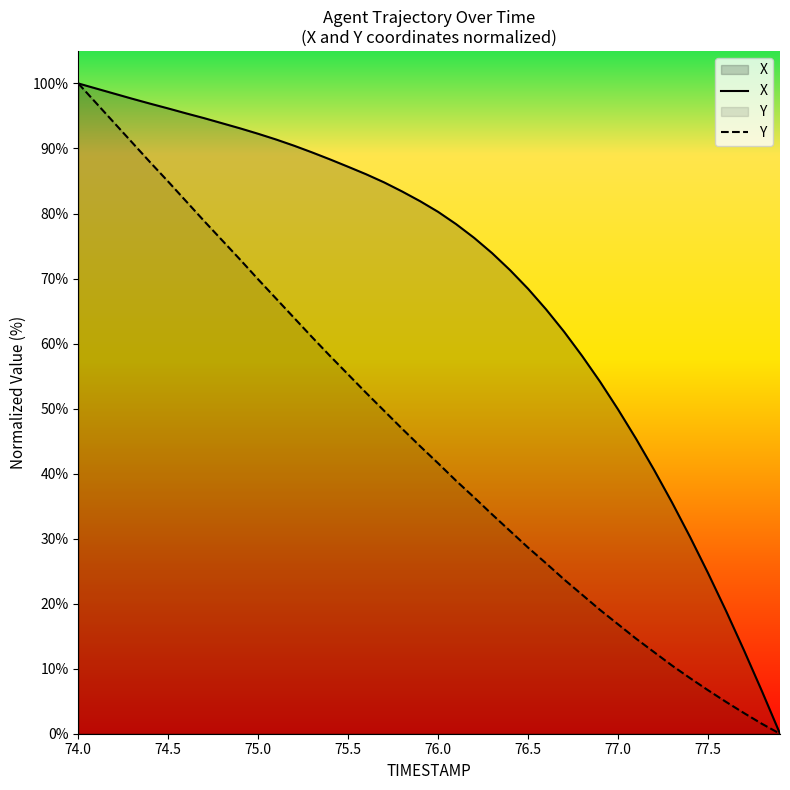

What is the difference between the maximum and minimum values in the X series?

100.0